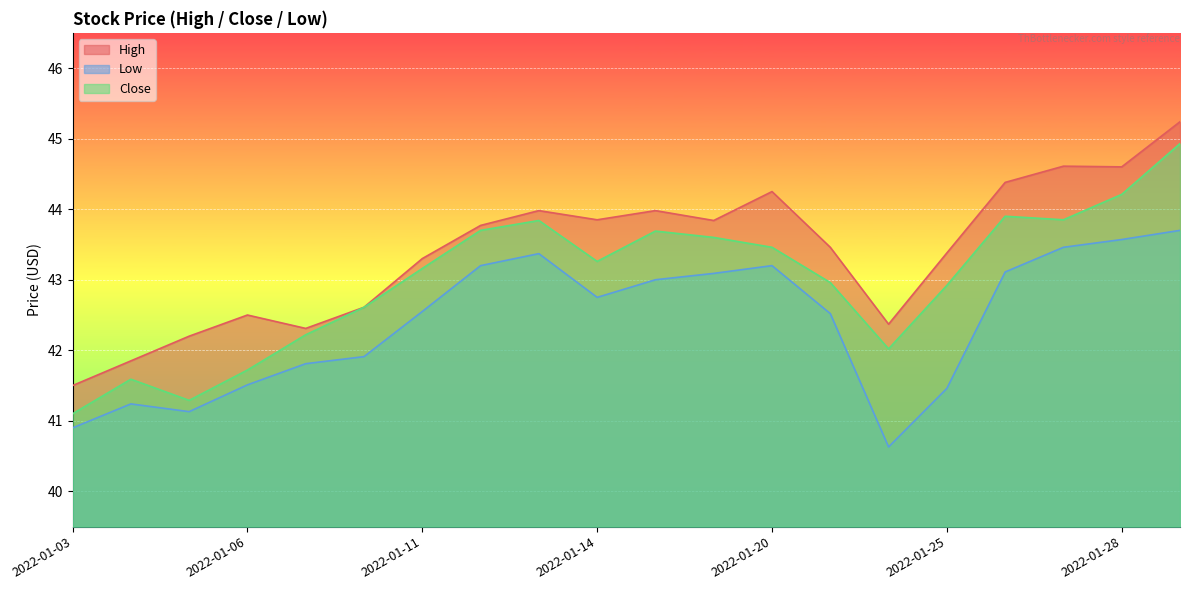

What is the smallest value displayed?

40.6